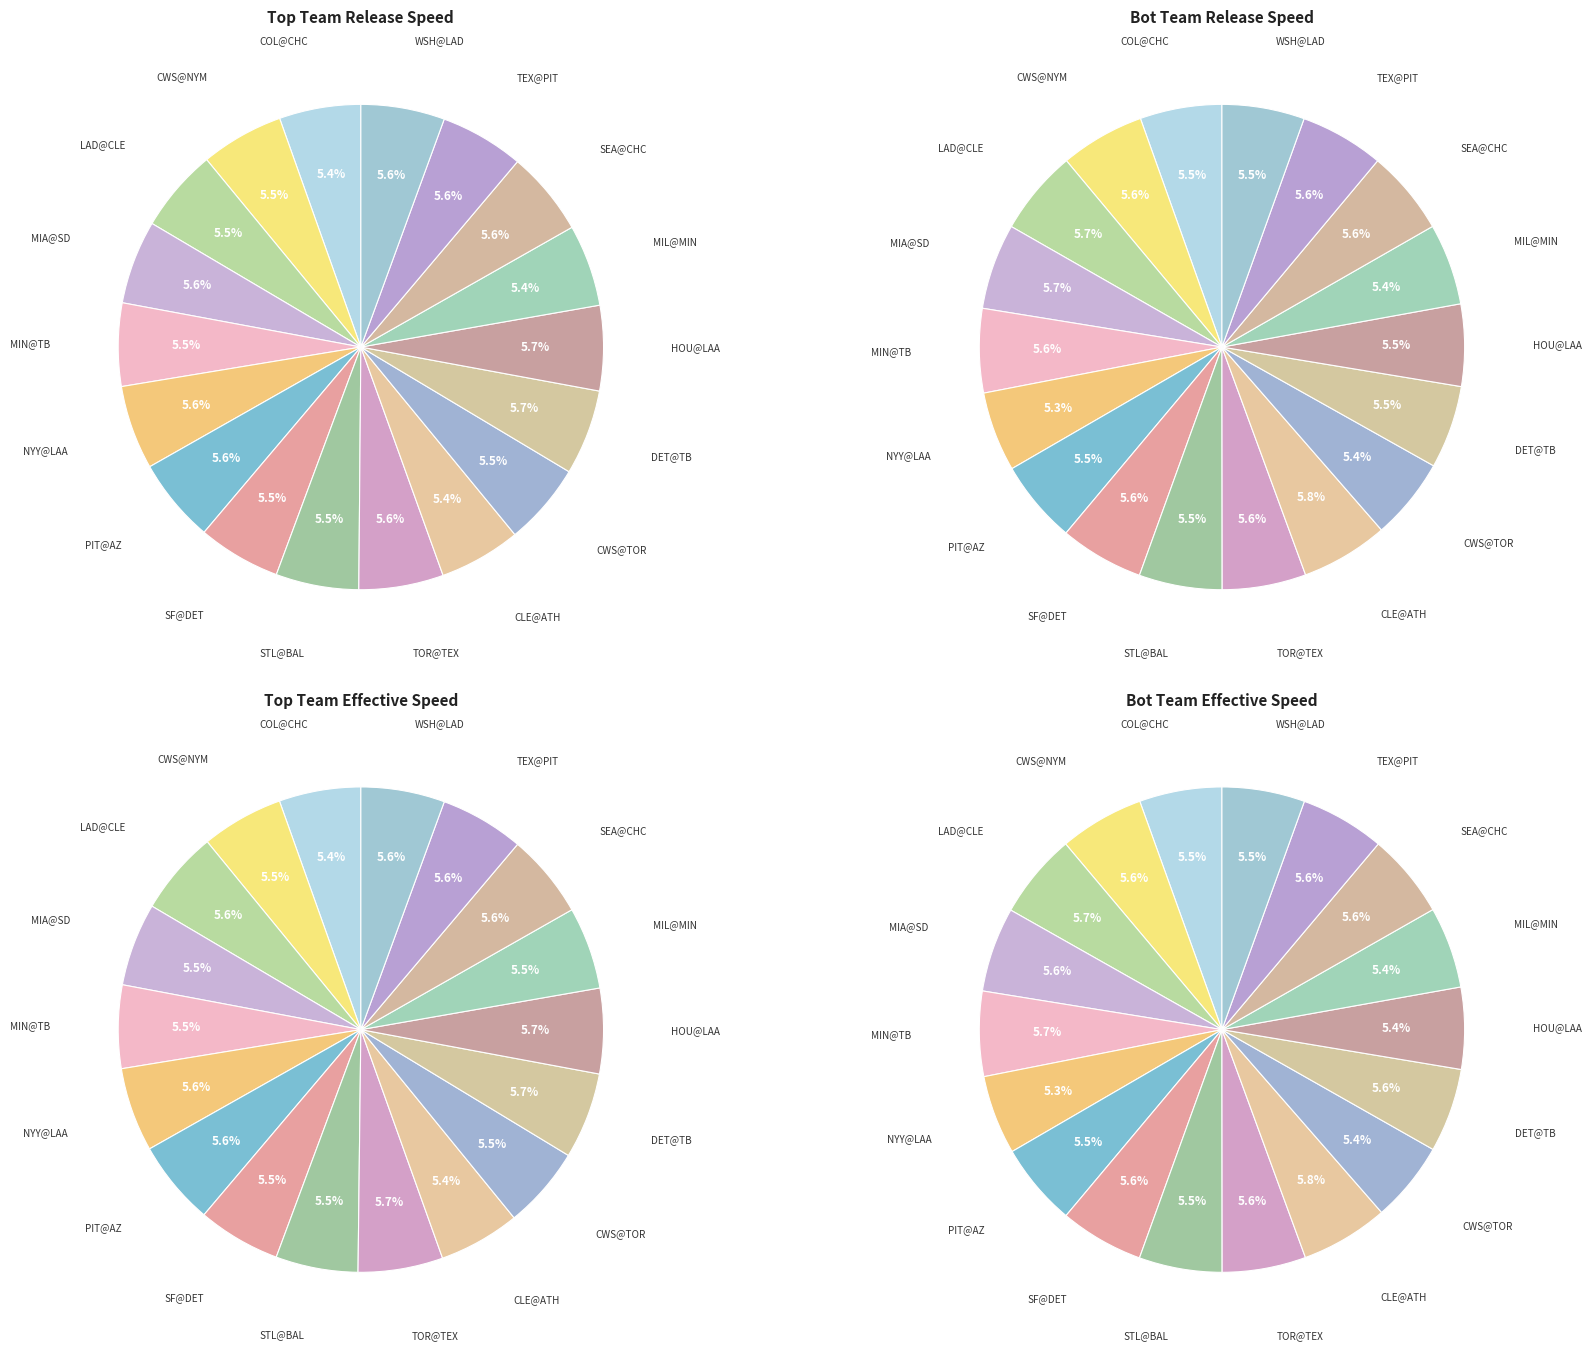

How many slices are in this pie chart?

18